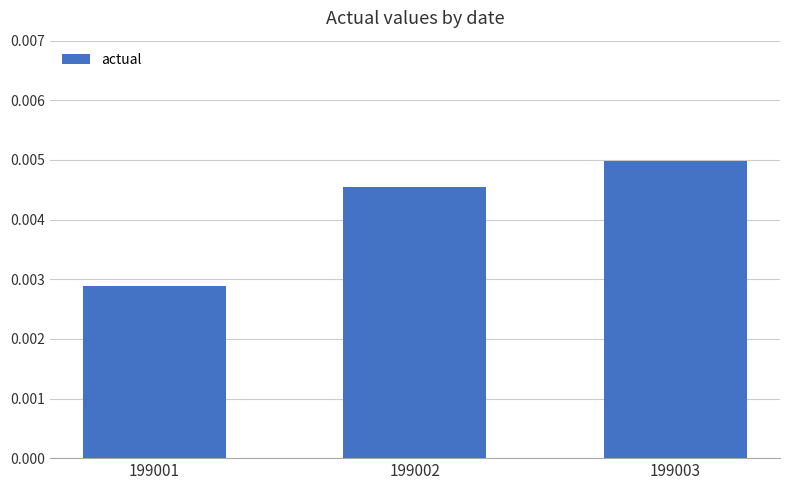

At which label is the value closest to 0?

199001